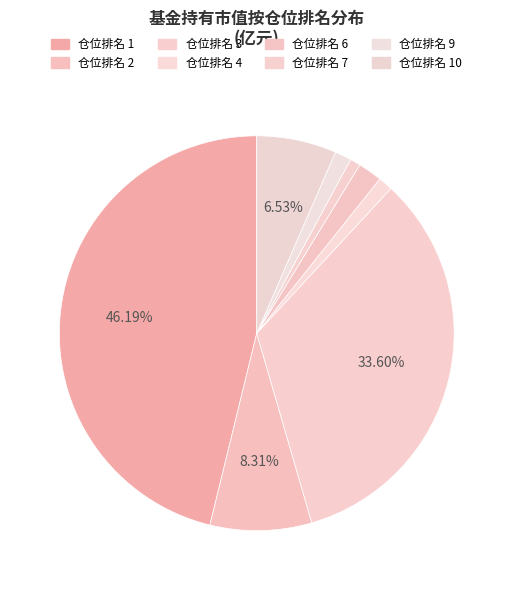

Which category has the biggest portion of the pie?

1